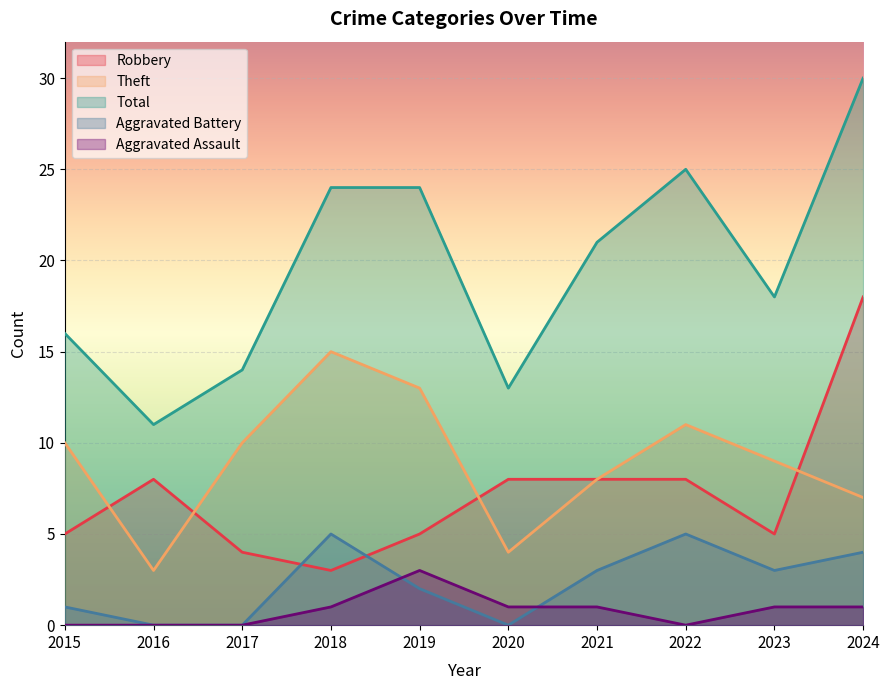

Which series has the largest range (max minus min)?

Total